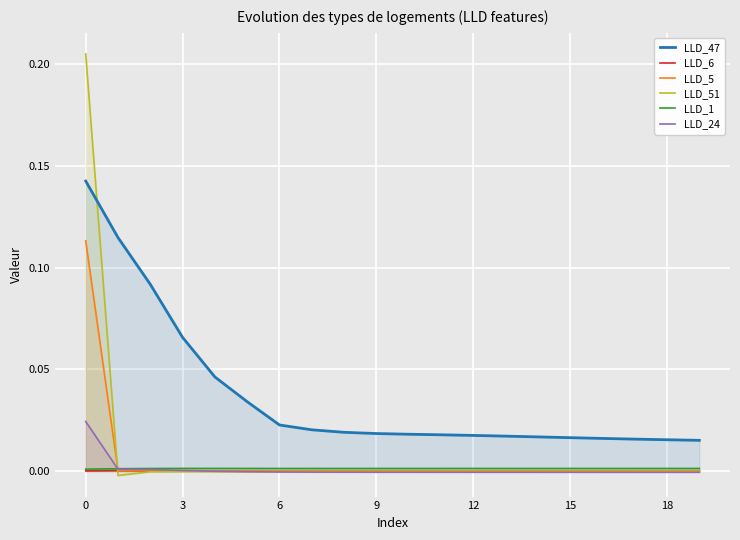

Reading left to right, extract all data points from this chart.

LLD_47: 0.1	0.1	0.1	0.1	0.0	0.0	0.0	0.0	0.0	0.0	0.0	0.0	0.0	0.0	0.0	0.0	0.0	0.0	0.0	0.0
LLD_6: 0.0	0.0	0.0	-0.0	-0.0	-0.0	-0.0	-0.0	-0.0	-0.0	-0.0	-0.0	-0.0	-0.0	-0.0	-0.0	-0.0	-0.0	-0.0	-0.0
LLD_5: 0.1	0.0	0.0	0.0	0.0	0.0	0.0	0.0	0.0	0.0	0.0	0.0	0.0	0.0	0.0	0.0	0.0	0.0	0.0	0.0
LLD_51: 0.2	-0.0	-0.0	-0.0	-0.0	-0.0	-0.0	-0.0	-0.0	-0.0	-0.0	-0.0	-0.0	-0.0	-0.0	-0.0	-0.0	-0.0	-0.0	-0.0
LLD_1: 0.0	0.0	0.0	0.0	0.0	0.0	0.0	0.0	0.0	0.0	0.0	0.0	0.0	0.0	0.0	0.0	0.0	0.0	0.0	0.0
LLD_24: 0.0	0.0	0.0	0.0	-0.0	-0.0	-0.0	-0.0	-0.0	-0.0	-0.0	-0.0	-0.0	-0.0	-0.0	-0.0	-0.0	-0.0	-0.0	-0.0